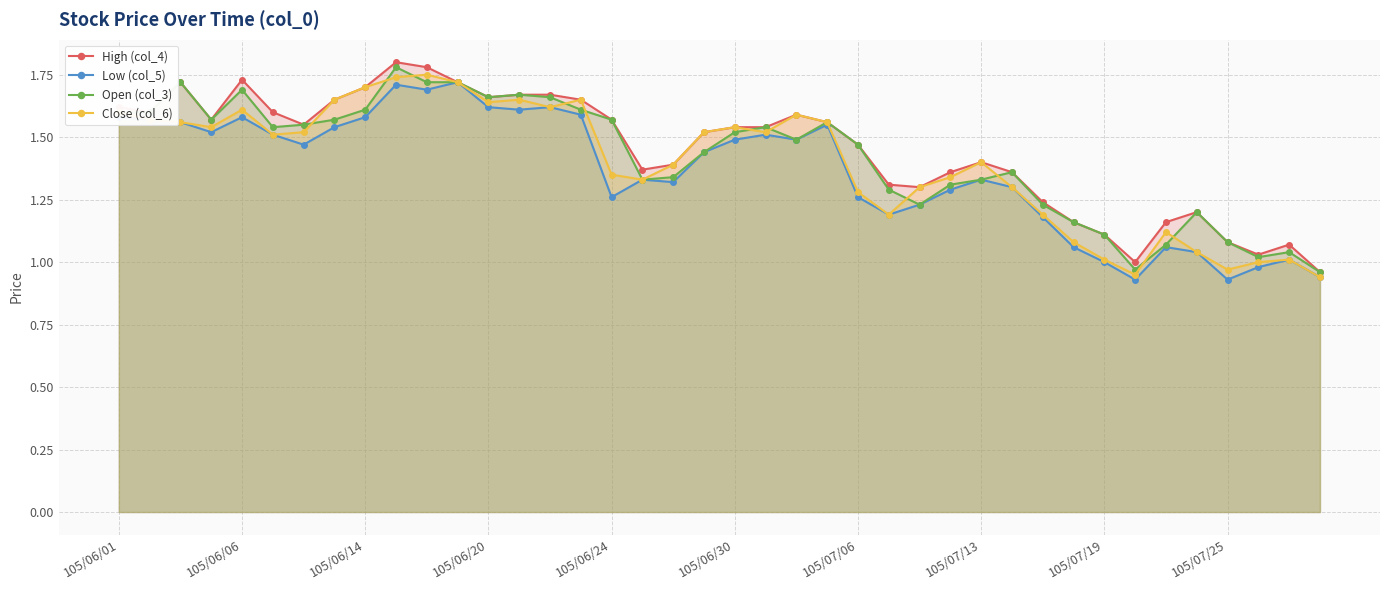

What are all the series names shown in the legend?

High (col_4), Low (col_5), Open (col_3), Close (col_6)